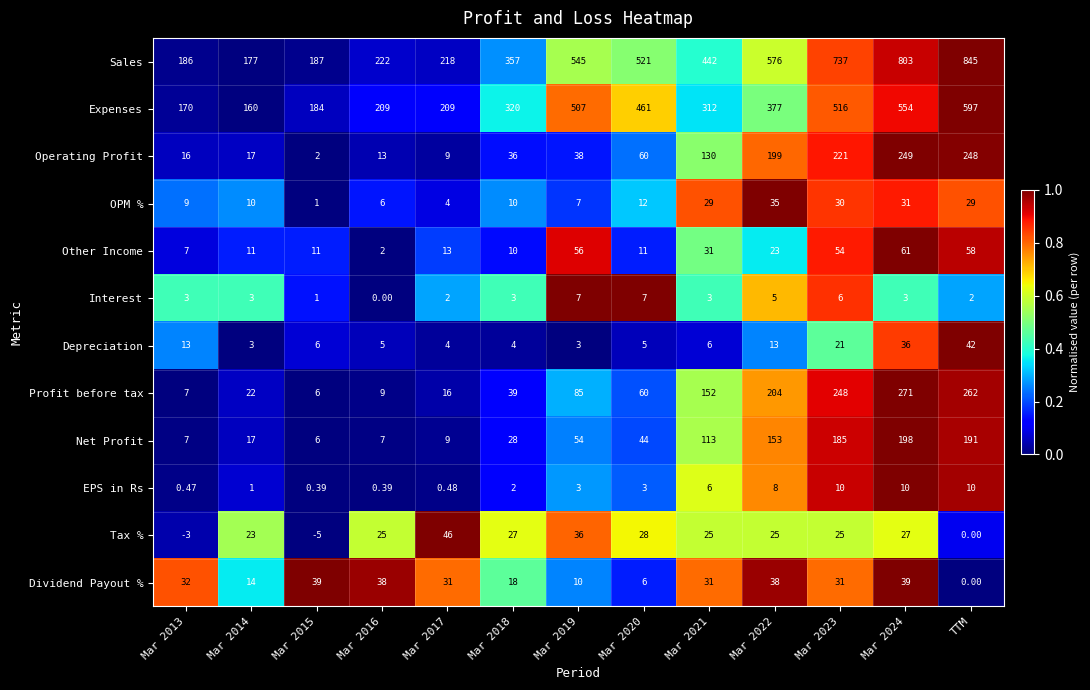

Is the value of OPM % at Mar 2022 greater than the value of Tax % at Mar 2018?

Yes